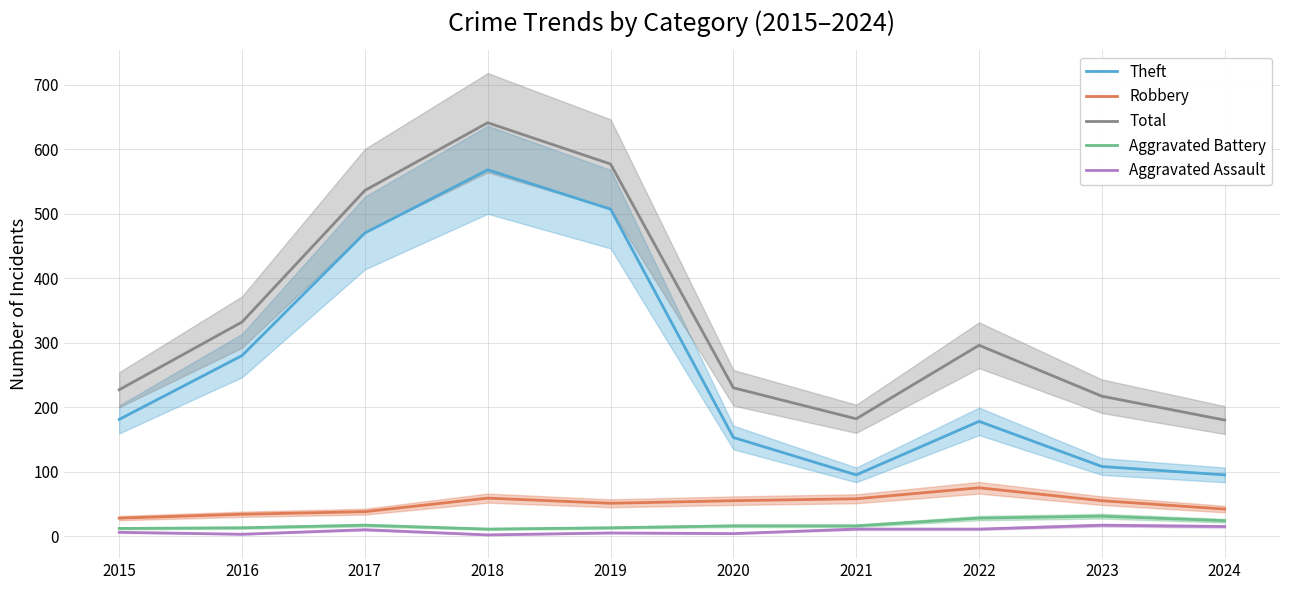

What is the maximum value for Aggravated Battery?

31